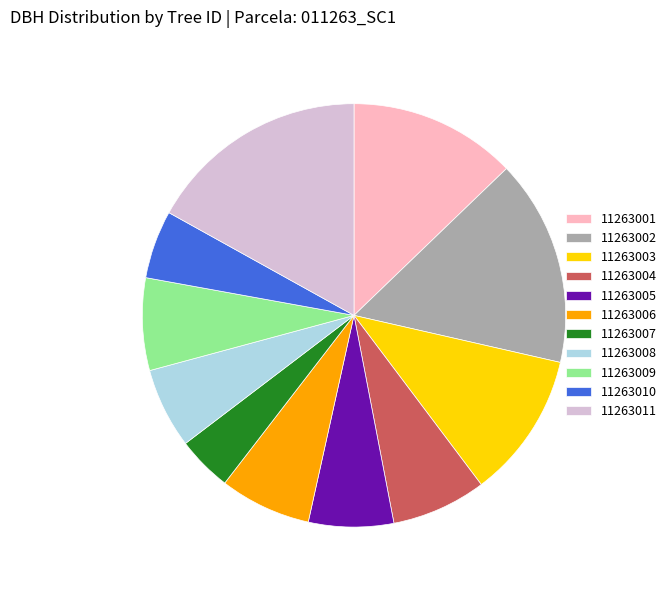

Count the number of slices in the pie.

11